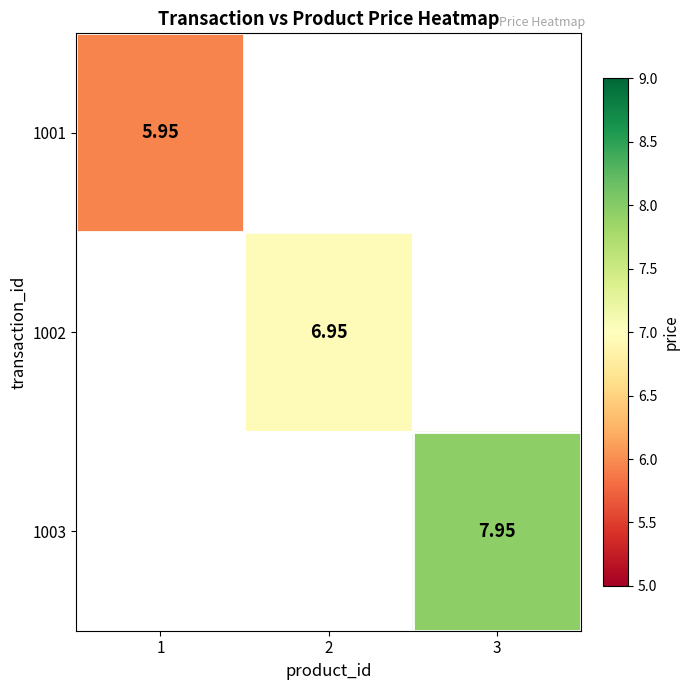

At which label does 1001 reach its peak?

1